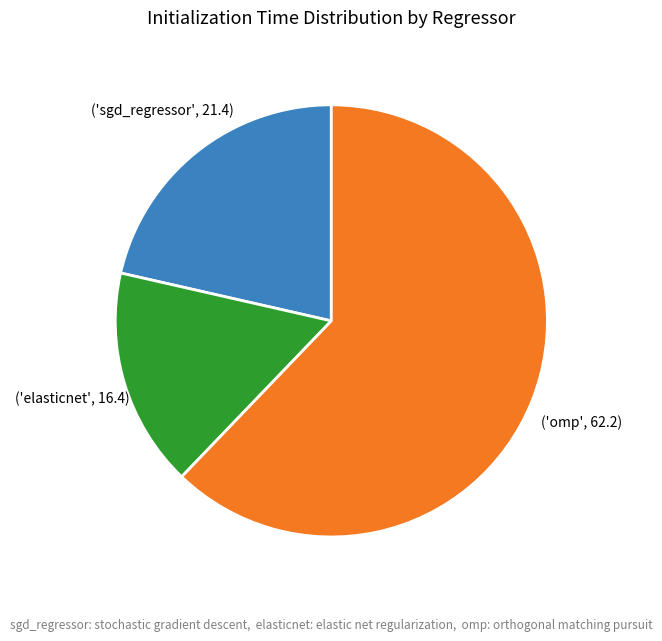

Does any single category account for the majority?

Yes